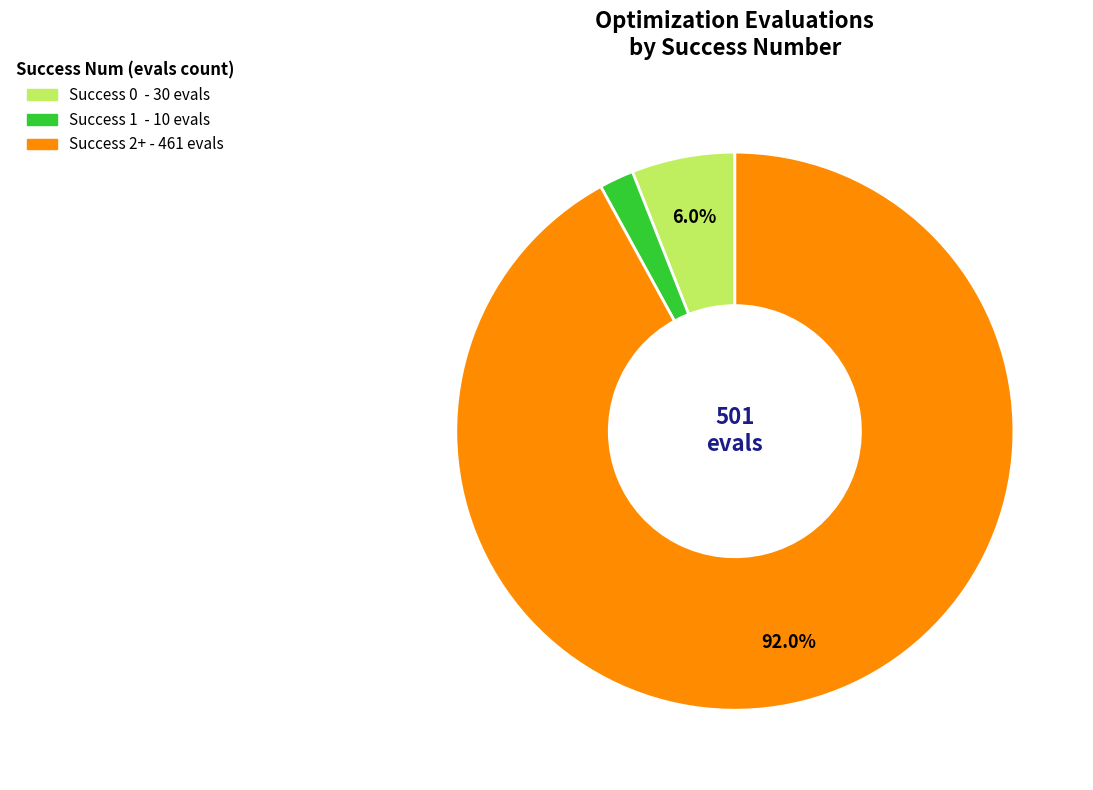

Is there a majority slice in this chart?

Yes